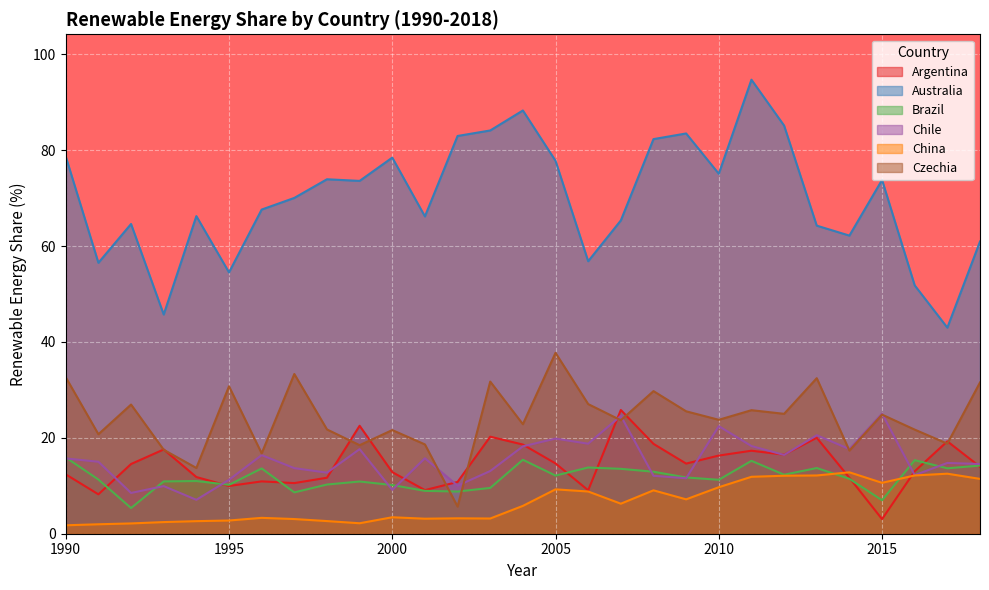

What is the highest value of the Australia series?

94.7